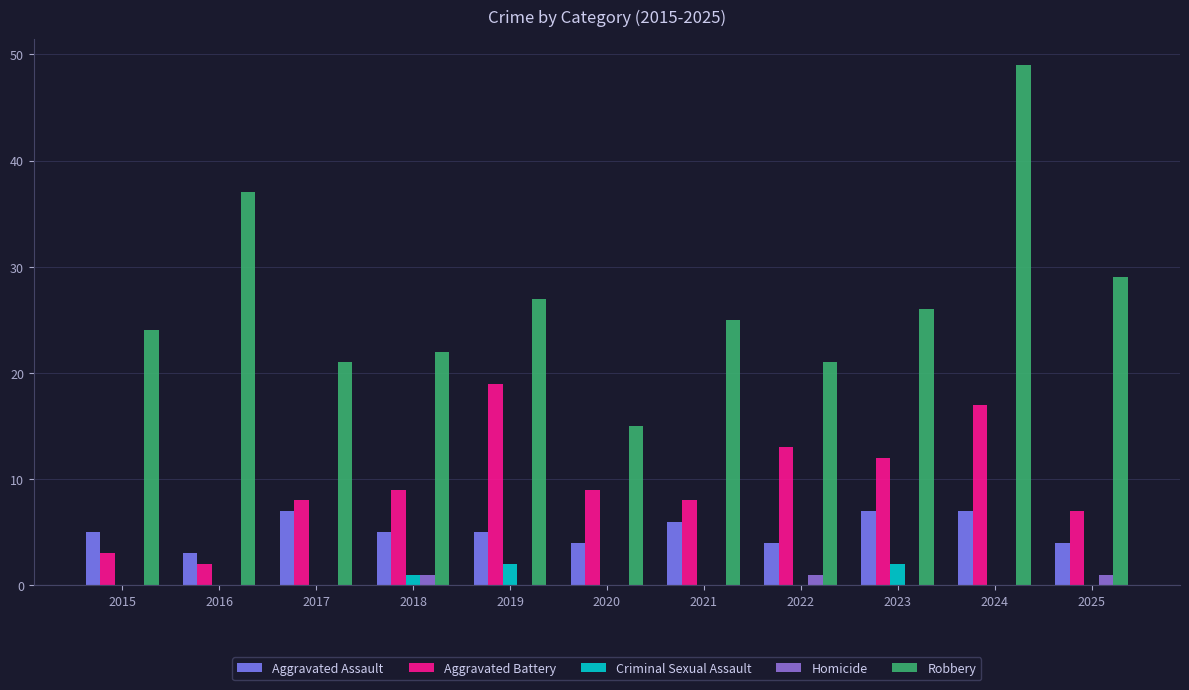

What is the difference between the second highest and minimum values in the Aggravated Battery series?

15